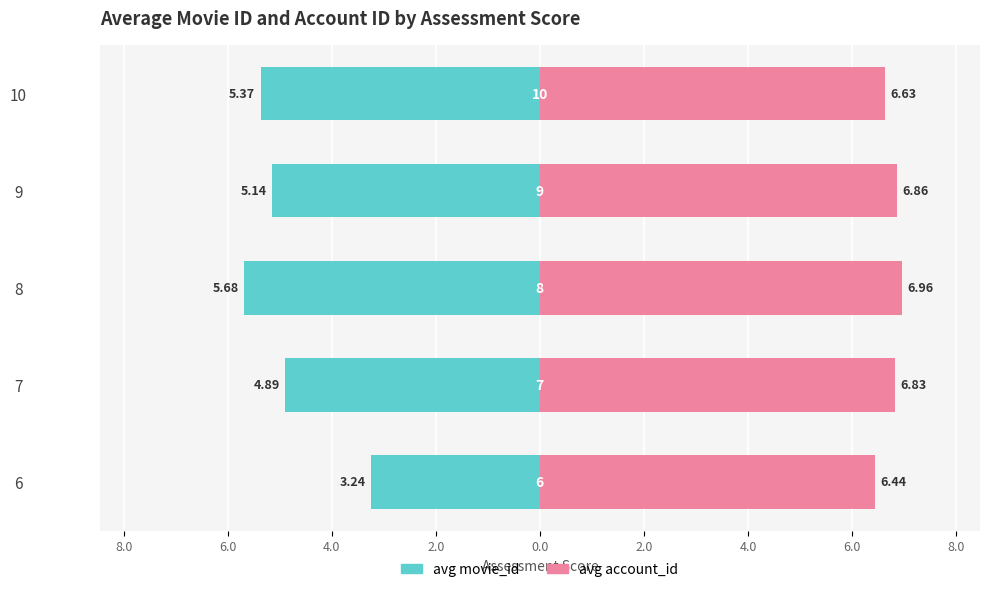

Where does the avg movie_id series first go above -5?

6